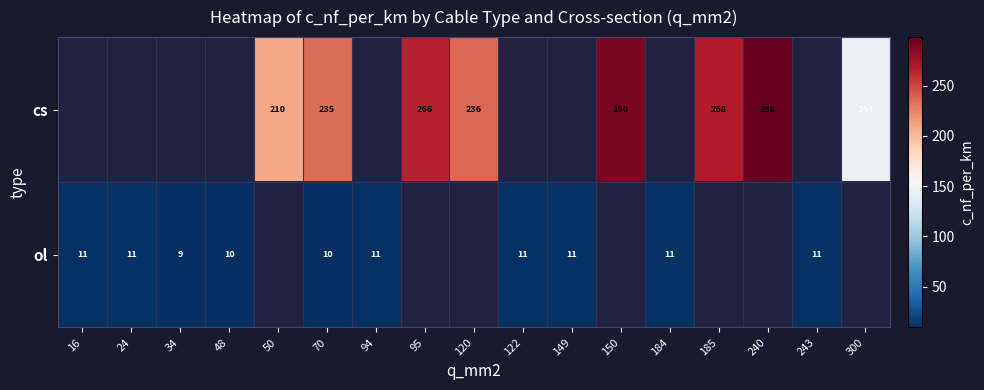

Is the value of ol at 122 greater than the value of cs at 240?

No